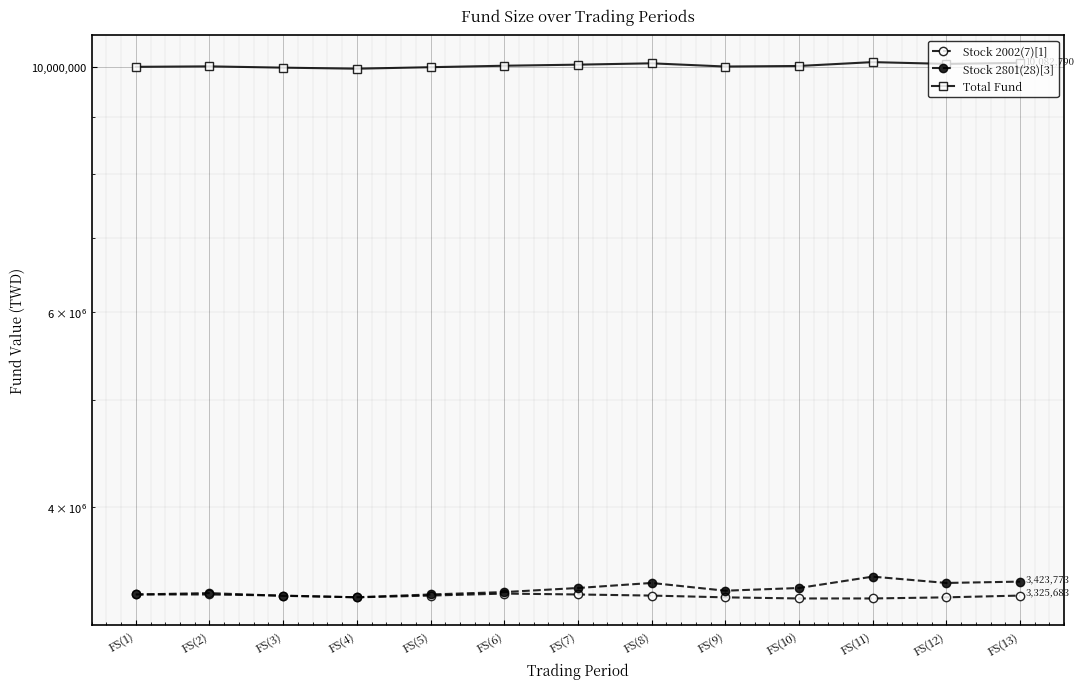

Which category has the lowest value in the Stock 2801(28)[3] series?

FS(4)